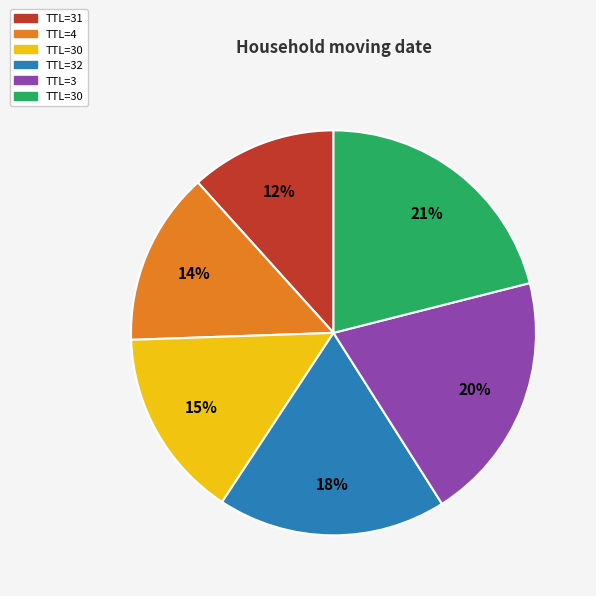

To the nearest percent, what is the average slice percentage?

17%